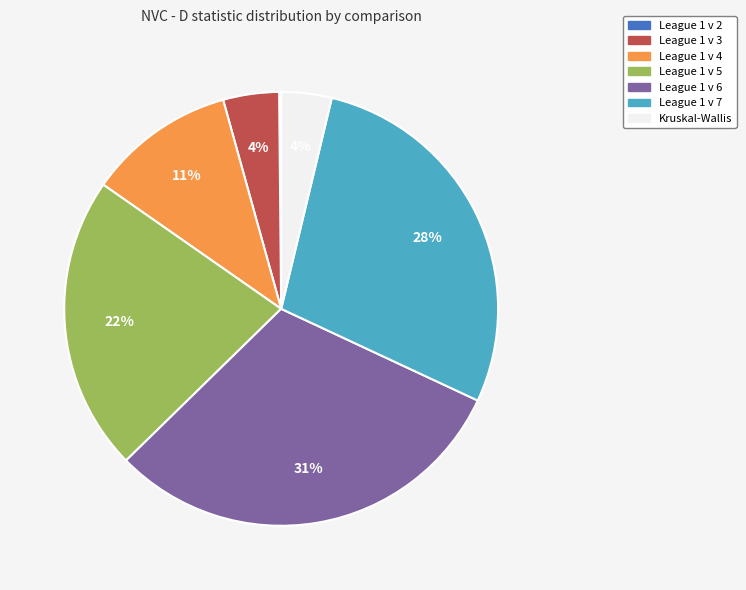

Is the sum of League 1 v 3 and League 1 v 7 greater than half?

No